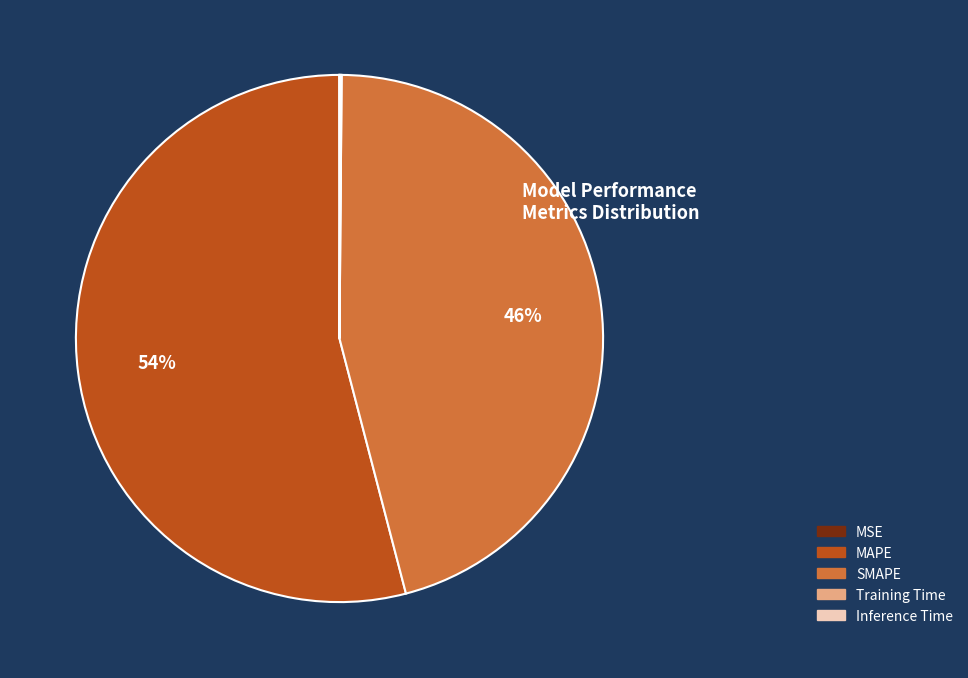

Which category accounts for the majority?

MAPE